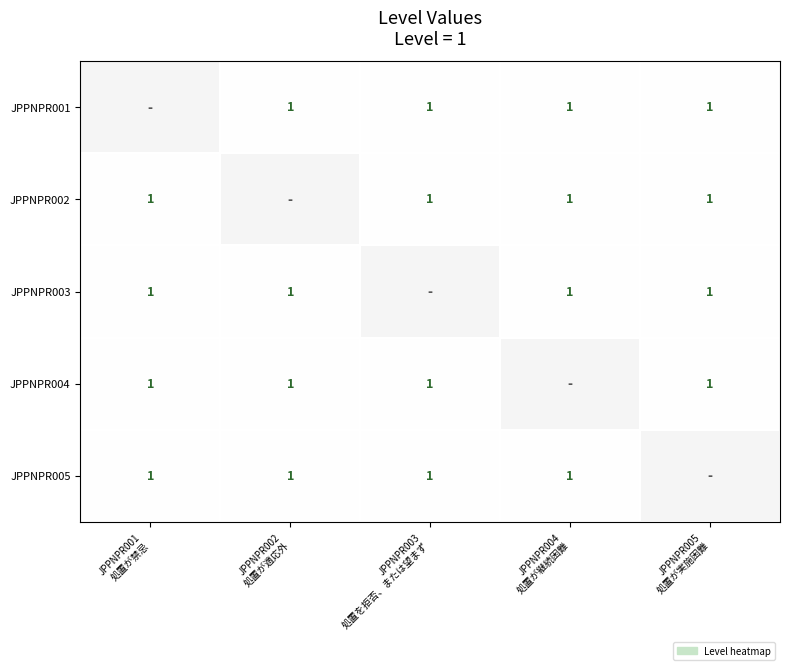

The value of JPPNPR001 at JPPNPR004 処置が継続困難 is 0.4. True or false?

False